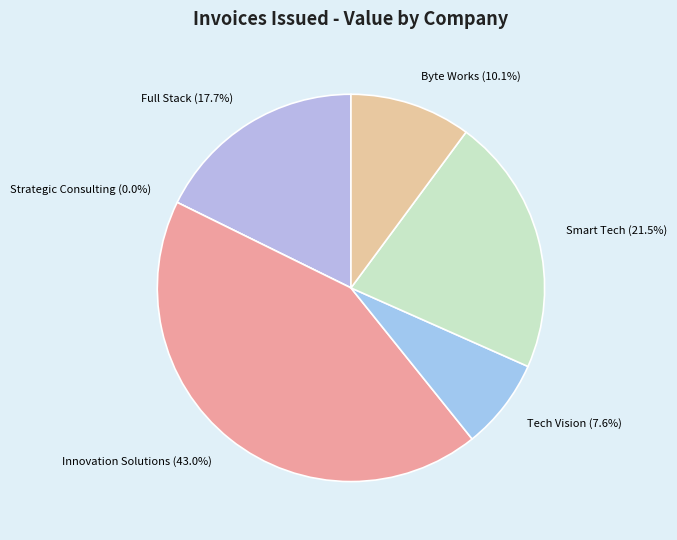

What percentage is the Smart Tech slice, to the nearest percent?

22%